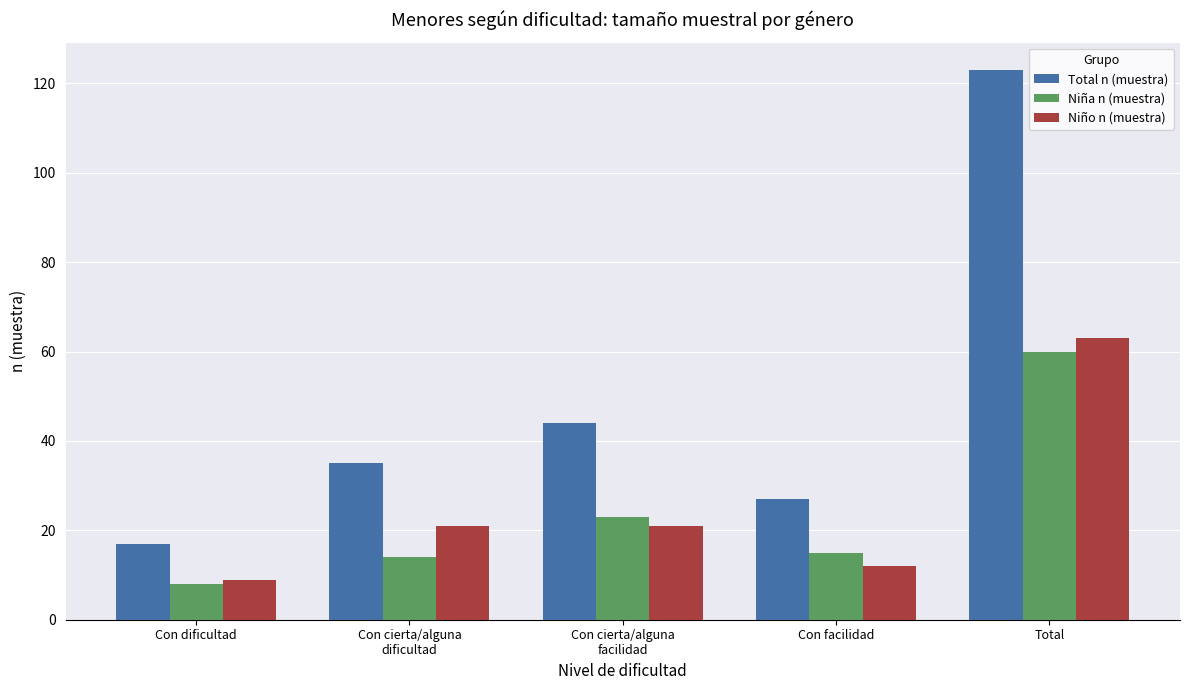

At which category is the sum across all series the highest?

Total